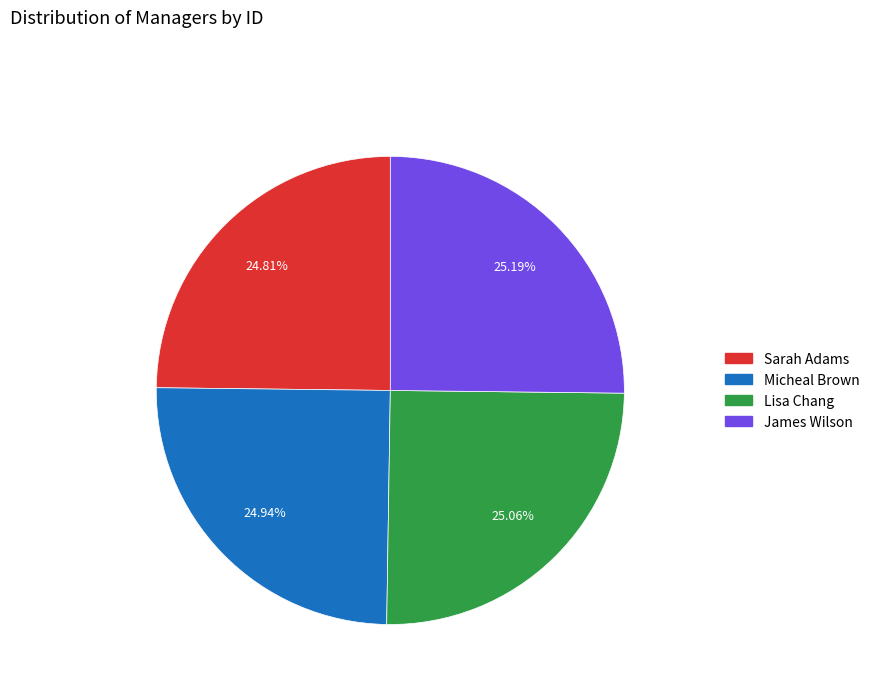

How many segments does this pie chart have?

4